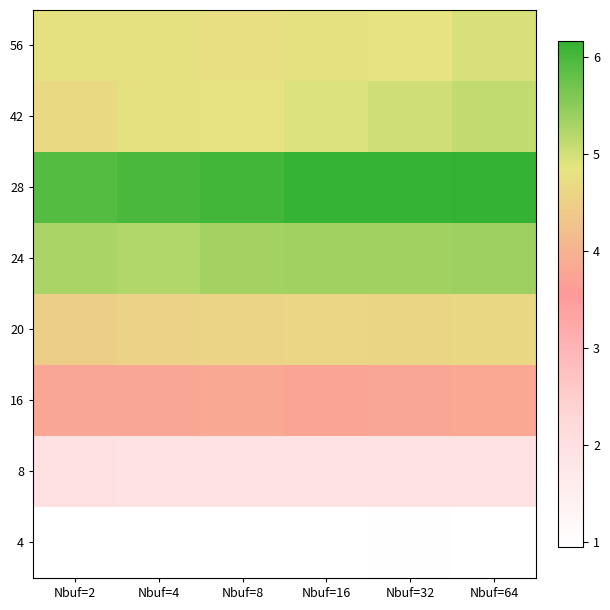

Count the number of categories in the chart.

6